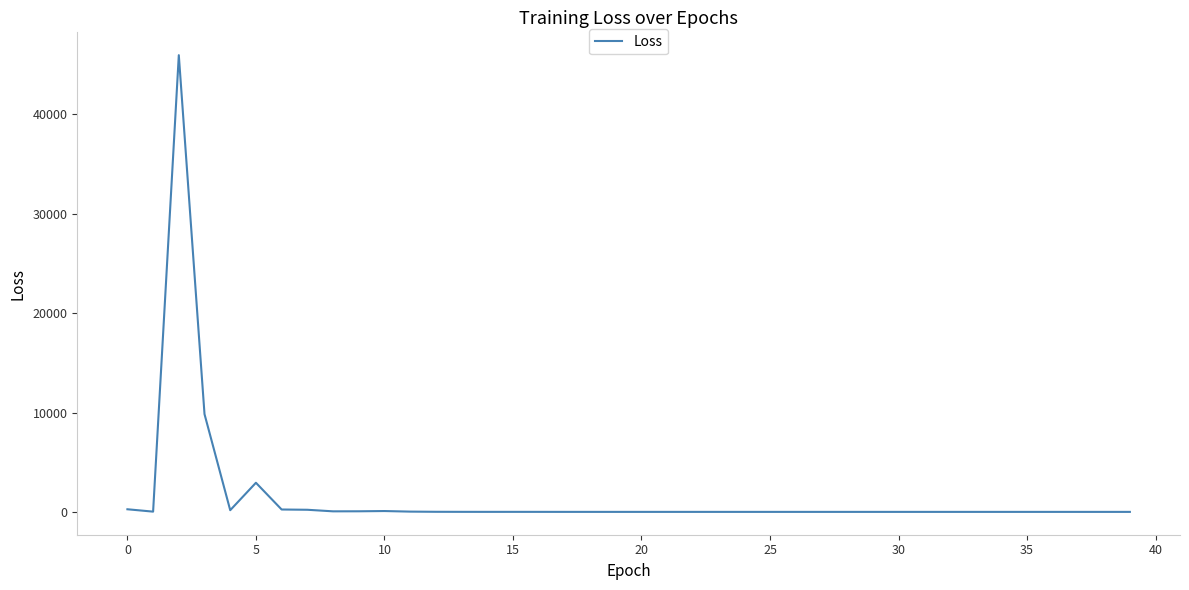

What is the greatest value displayed?

45966.6